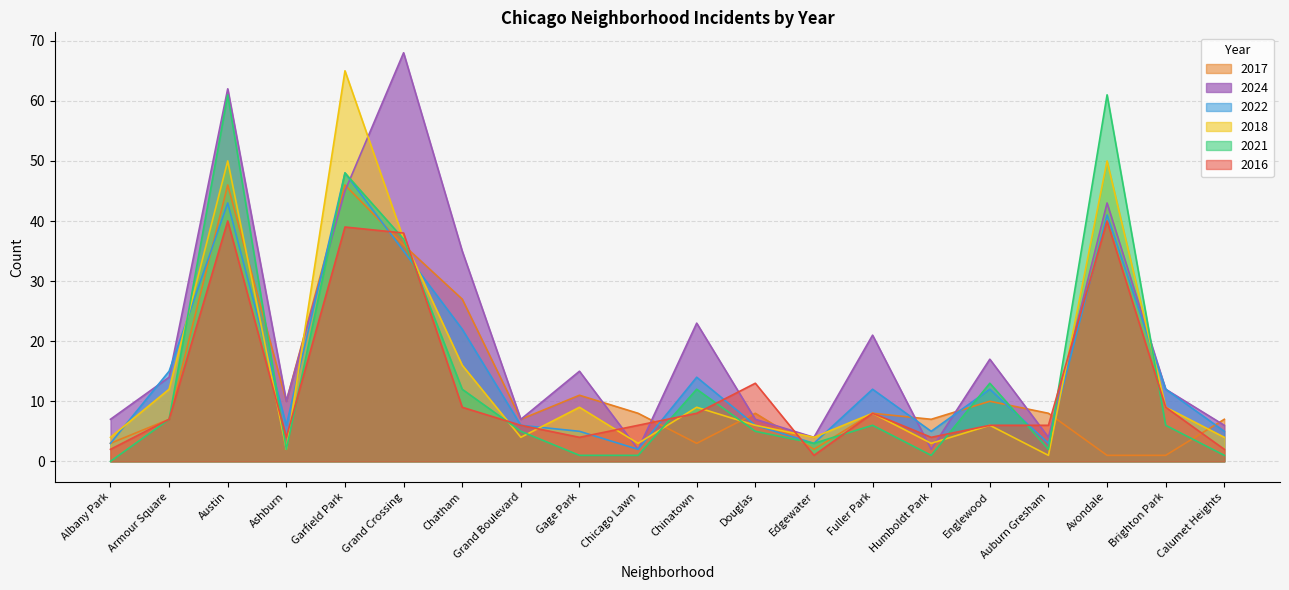

The 2018 series shows 4 at Albany Park. True or false?

True